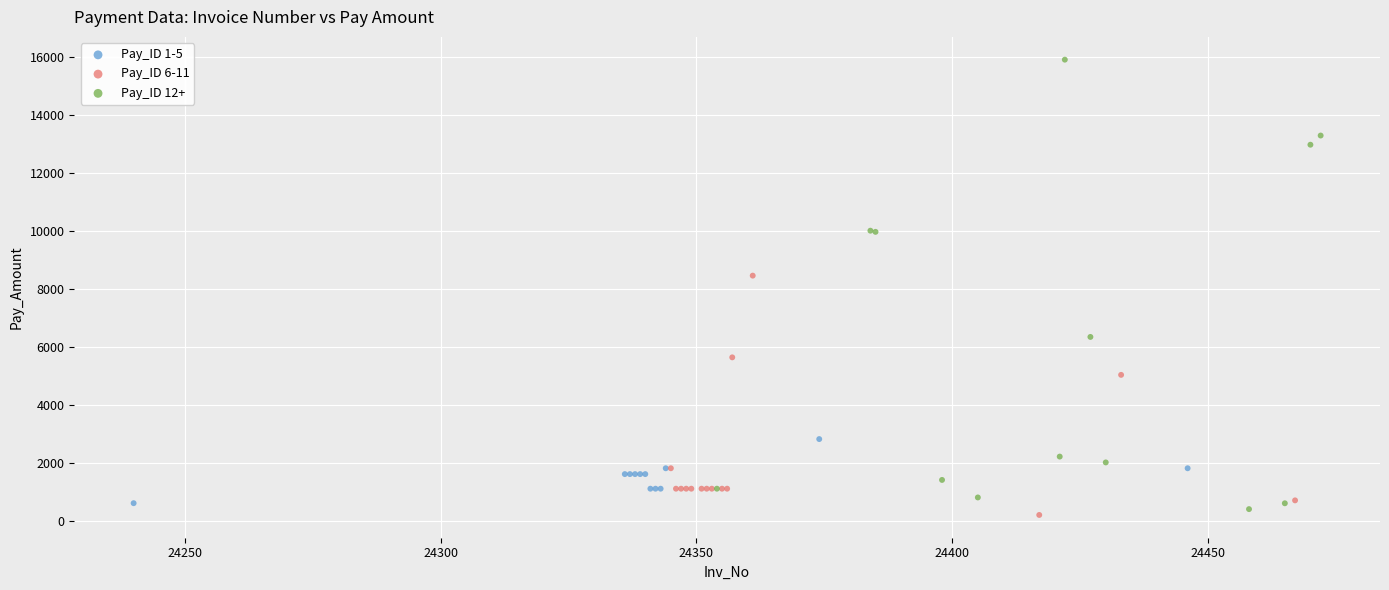

Which series reaches the minimum Y coordinate?

Pay_ID 6-11